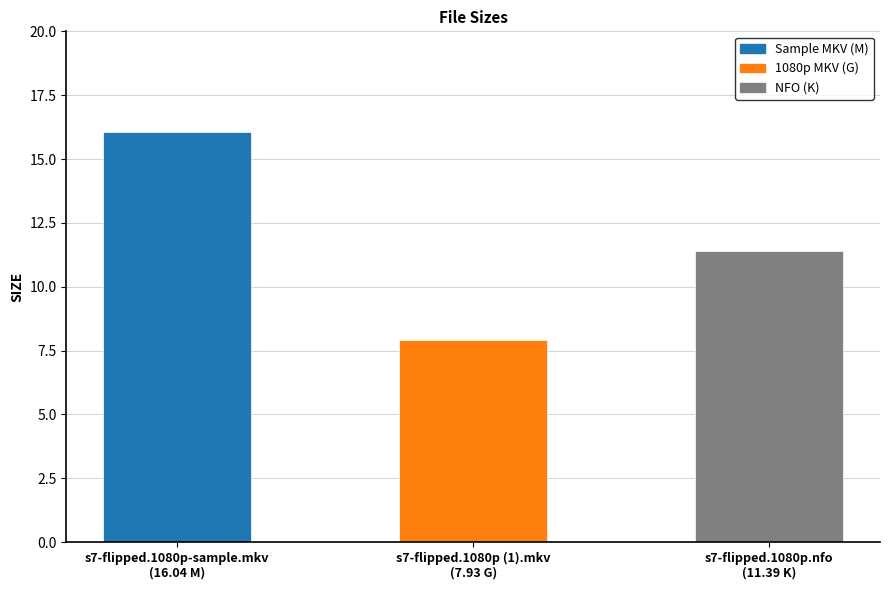

The value at s7-flipped.1080p-sample.mkv
(16.04 M) is 4.7. True or false?

False